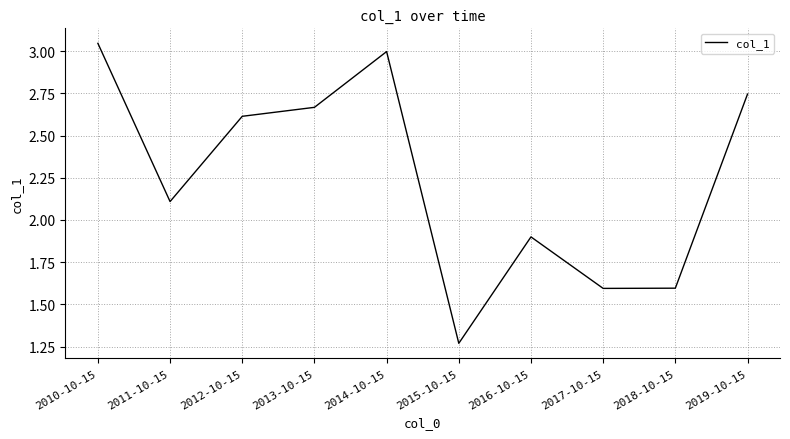

Is it true that the value at 2019-10-15 is 4.7?

False